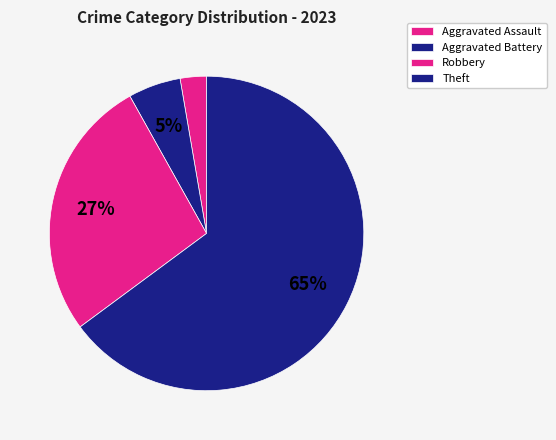

How many segments does this pie chart have?

4